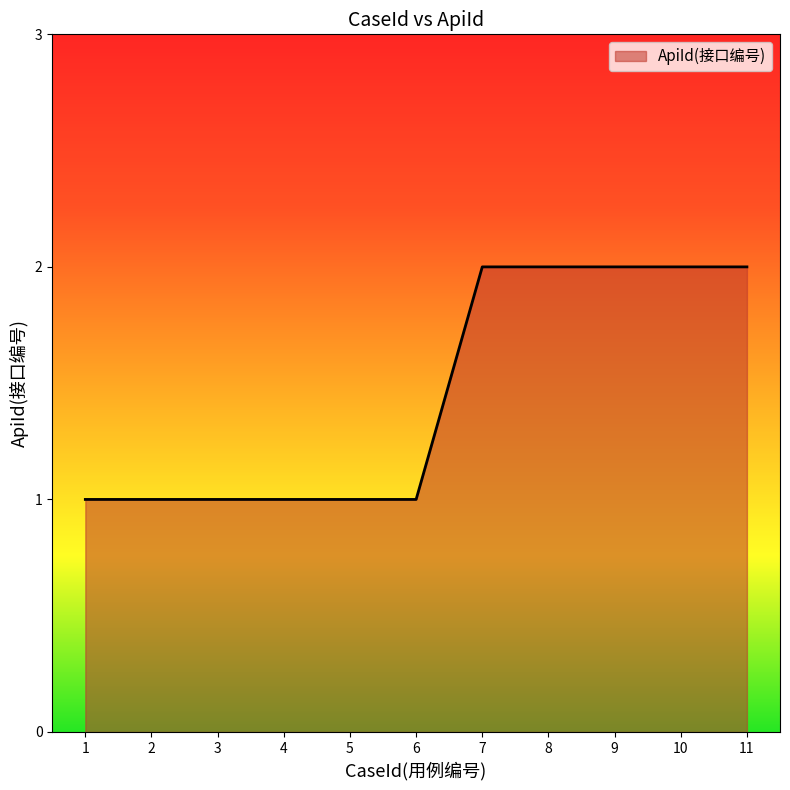

What is the change in value from 1 to 11?

+1